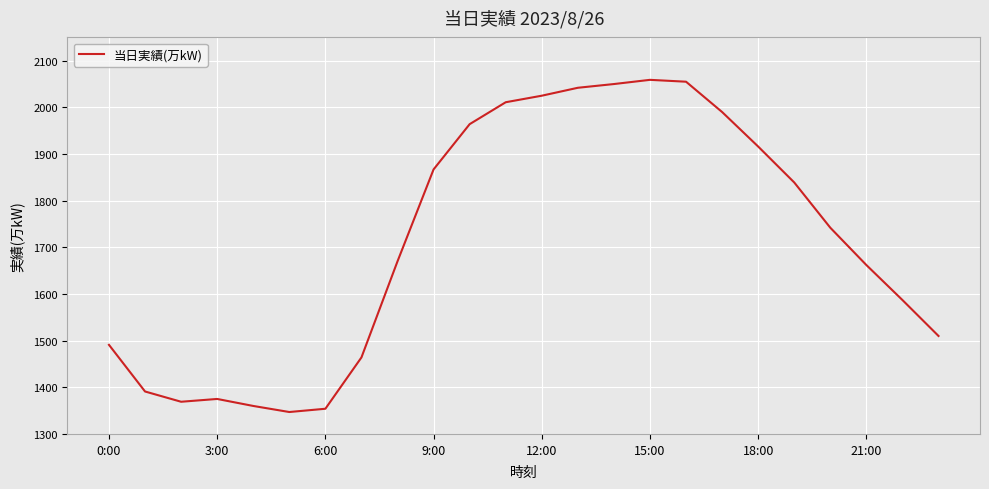

What is the sum of all values?

41140